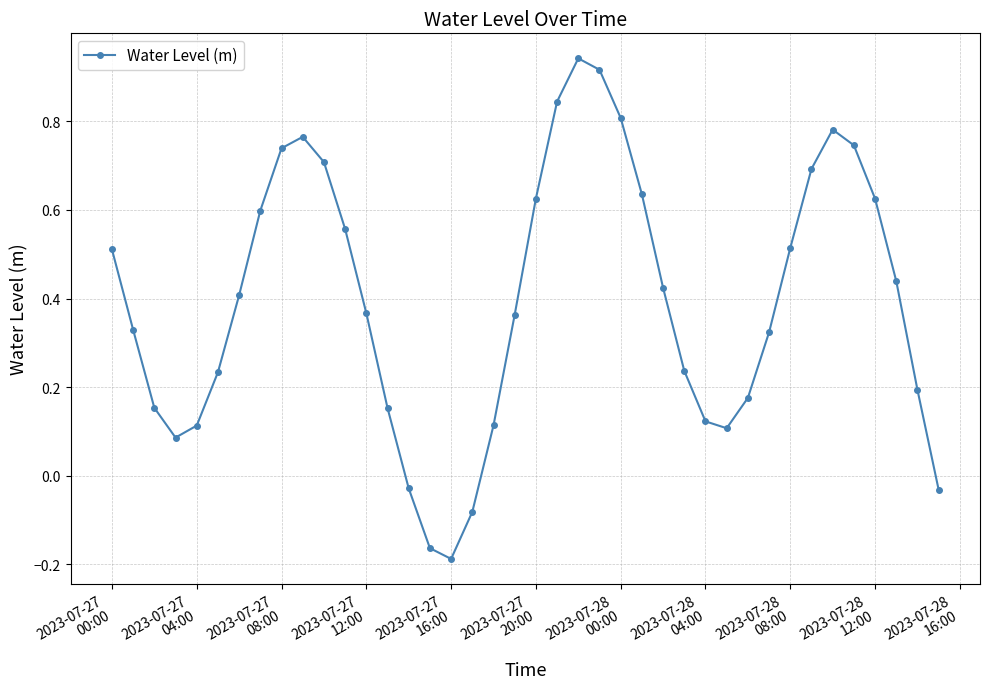

What is the difference between the second highest and second lowest values?

1.1